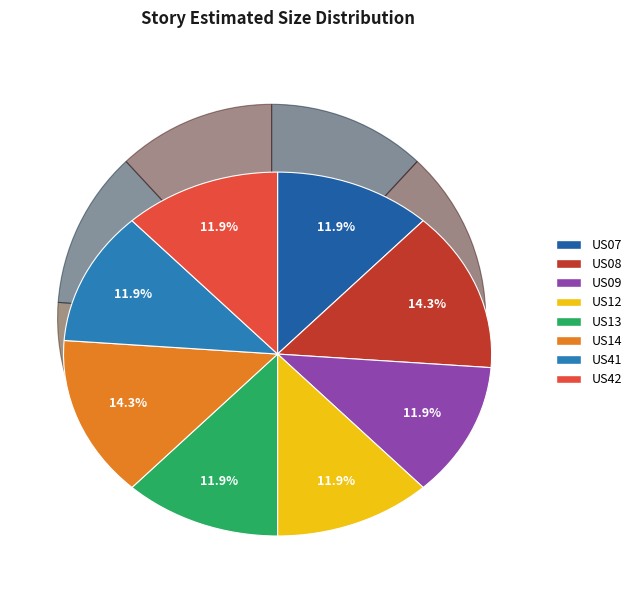

Between US12 and US14, which is larger?

US14